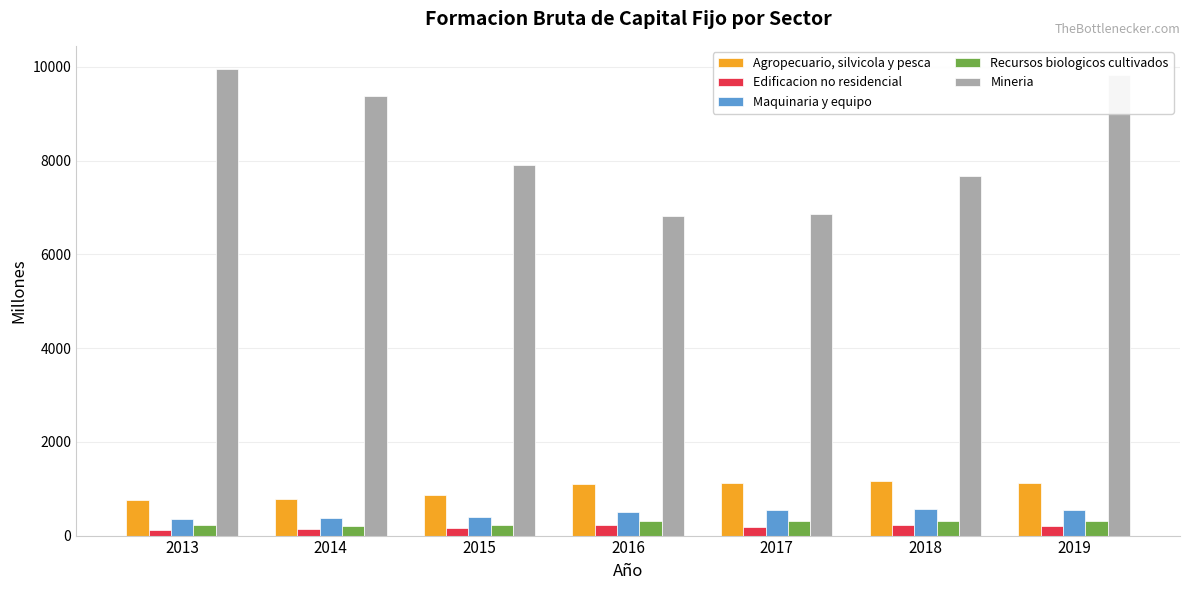

Where is Mineria nearest to the value 8389?

2015